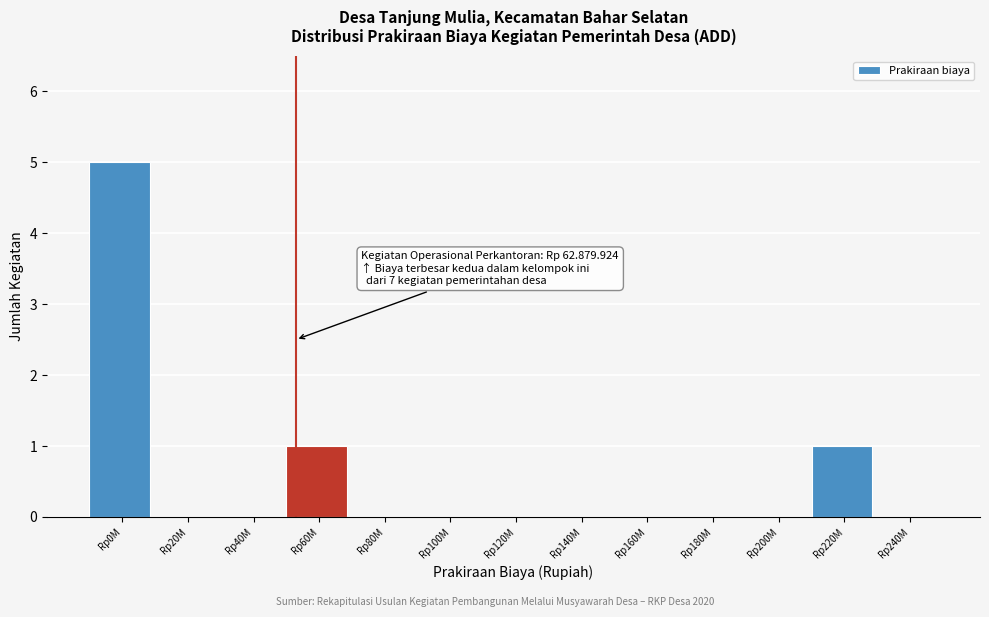

Reading left to right, list all the values displayed in this chart.

Rp0M=5	Rp20M=0	Rp40M=0	Rp60M=1	Rp80M=0	Rp100M=0	Rp120M=0	Rp140M=0	Rp160M=0	Rp180M=0	Rp200M=0	Rp220M=1	Rp240M=0